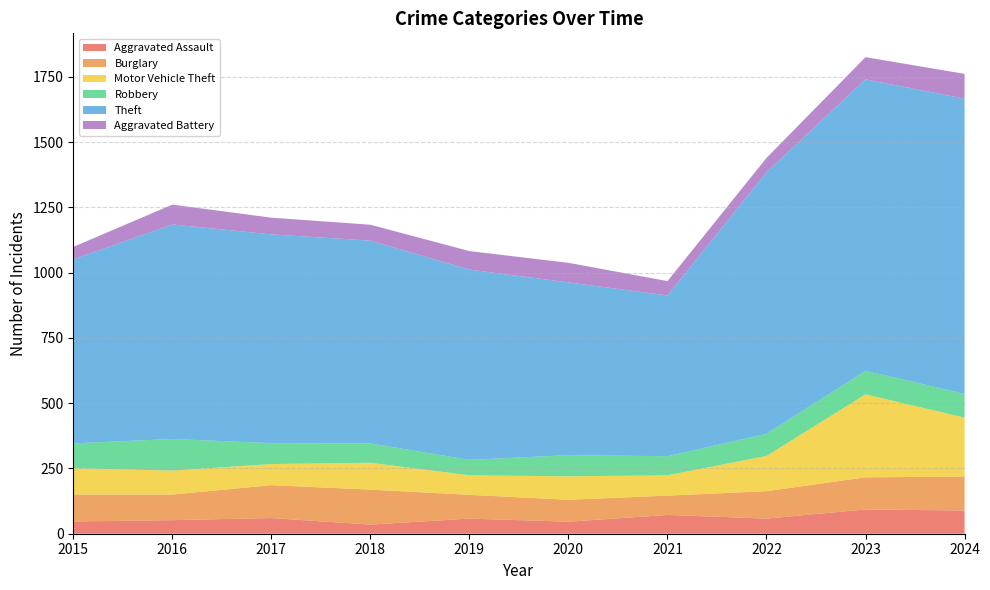

Reading left to right, what are all the values shown in this chart?

Aggravated Assault: 2015=47	2016=52	2017=60	2018=35	2019=58	2020=46	2021=72	2022=58	2023=93	2024=89
Burglary: 2015=103	2016=98	2017=126	2018=134	2019=91	2020=84	2021=74	2022=105	2023=123	2024=130
Motor Vehicle Theft: 2015=101	2016=92	2017=81	2018=103	2019=75	2020=90	2021=78	2022=135	2023=318	2024=226
Robbery: 2015=95	2016=121	2017=80	2018=74	2019=59	2020=81	2021=73	2022=85	2023=90	2024=91
Theft: 2015=705	2016=822	2017=800	2018=777	2019=729	2020=662	2021=616	2022=1002	2023=1117	2024=1131
Aggravated Battery: 2015=48	2016=76	2017=64	2018=61	2019=71	2020=75	2021=55	2022=55	2023=85	2024=95